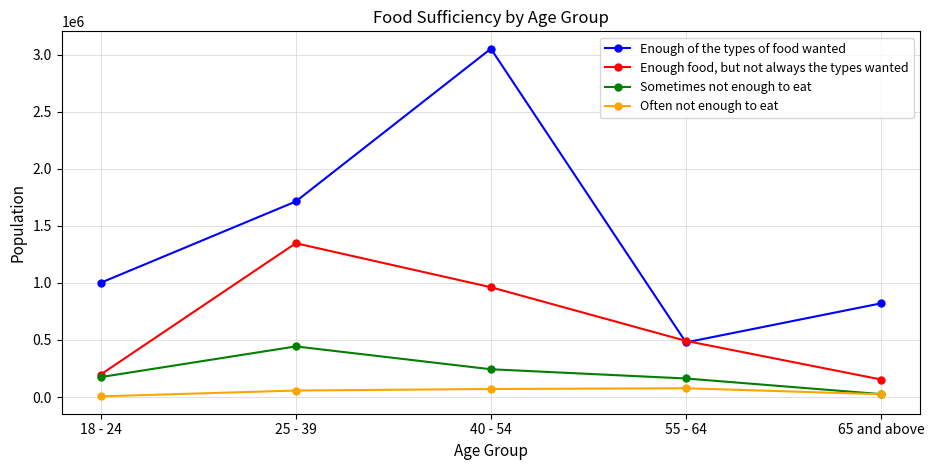

The Sometimes not enough to eat series shows 174328 at 18 - 24. True or false?

True